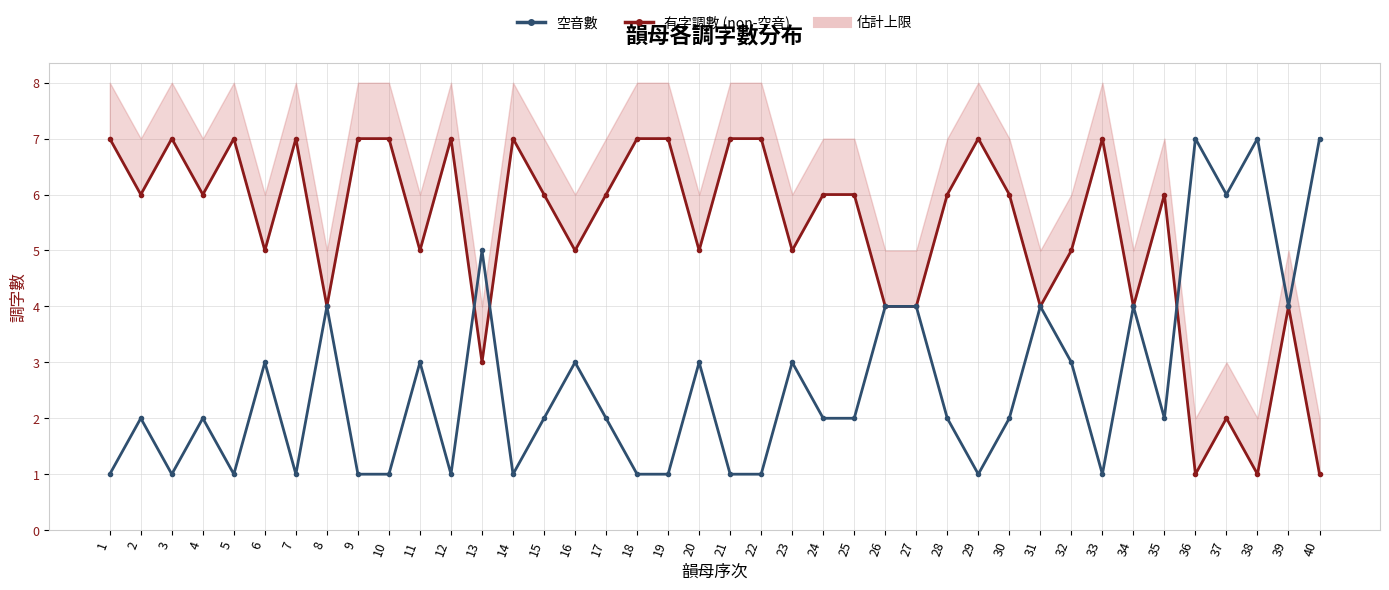

What is the sum of the 有字調數 (non-空音) values at 19 and 32?

12